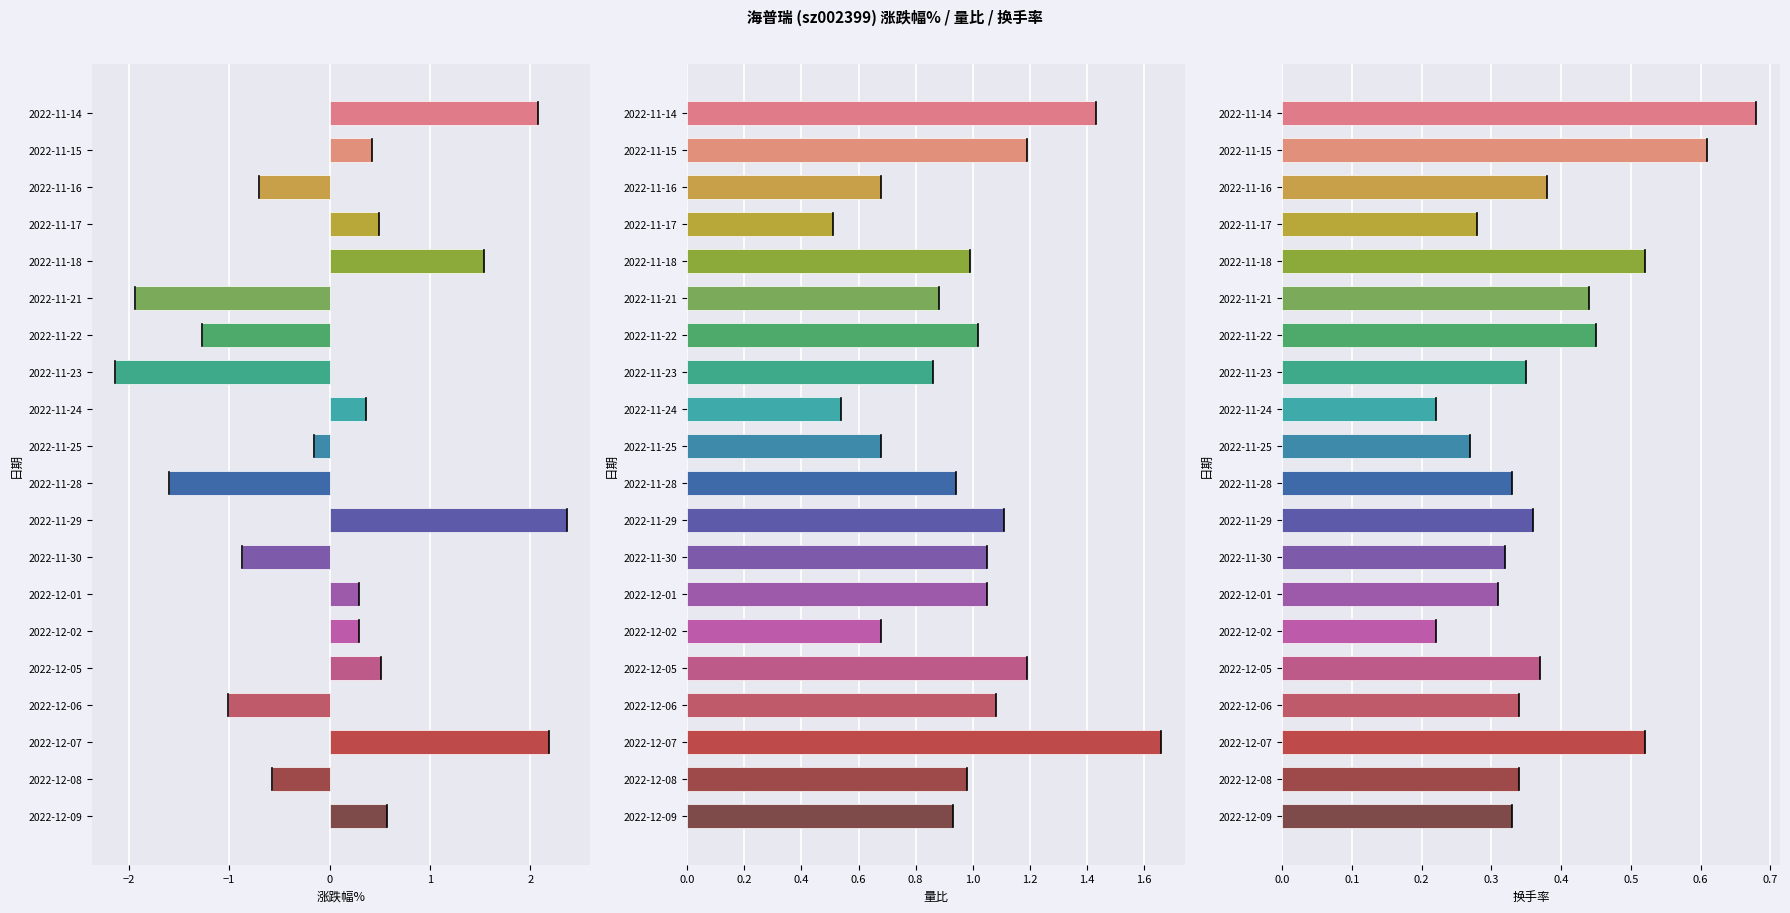

How many data points in 涨跌幅% are above 0?

11